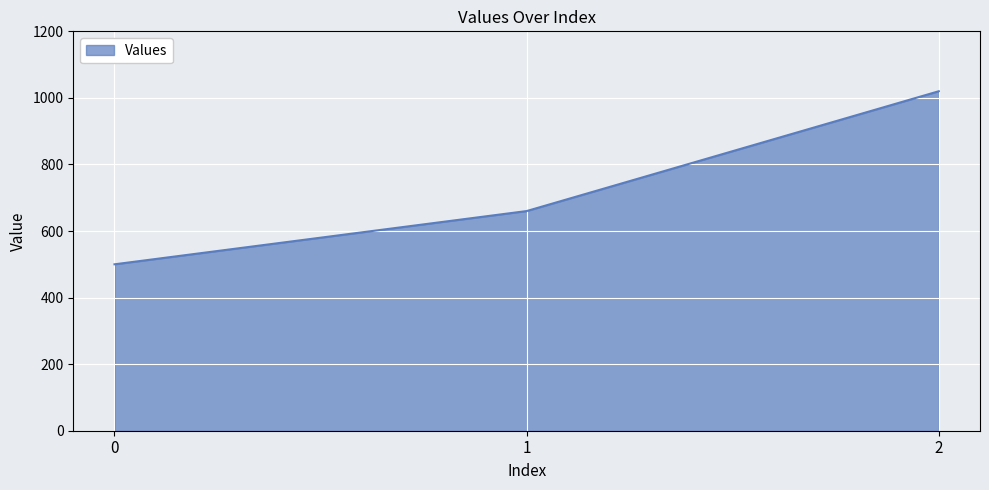

Between 1 and 2, which is larger?

2